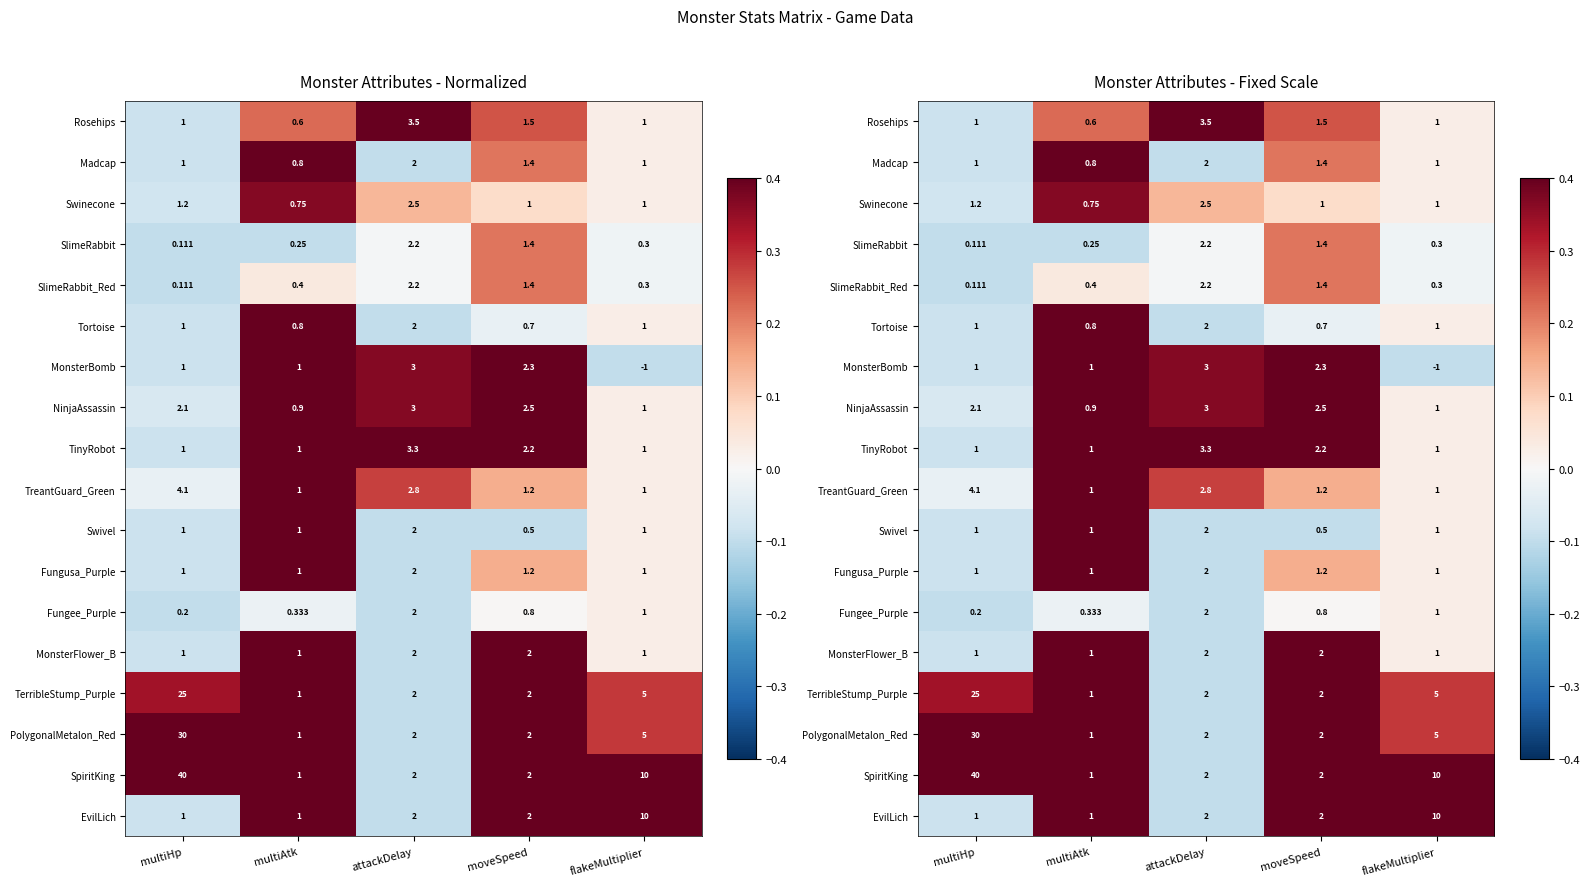

At which label does Rosehips first exceed 0?

multiAtk